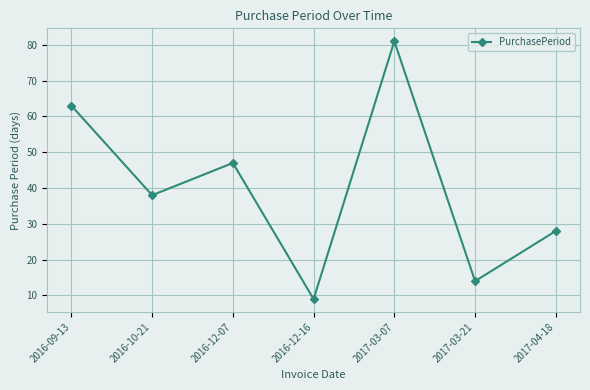

List the labels in order of value, smallest first.

2016-12-16, 2017-03-21, 2017-04-18, 2016-10-21, 2016-12-07, 2016-09-13, 2017-03-07